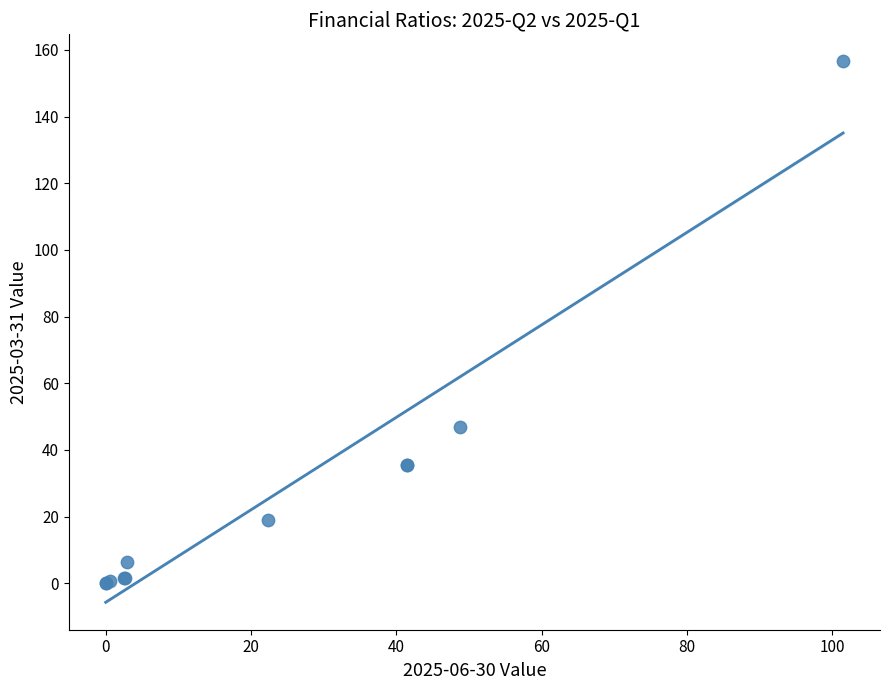

What Y value in the scatter plot is closest to 78?

46.9